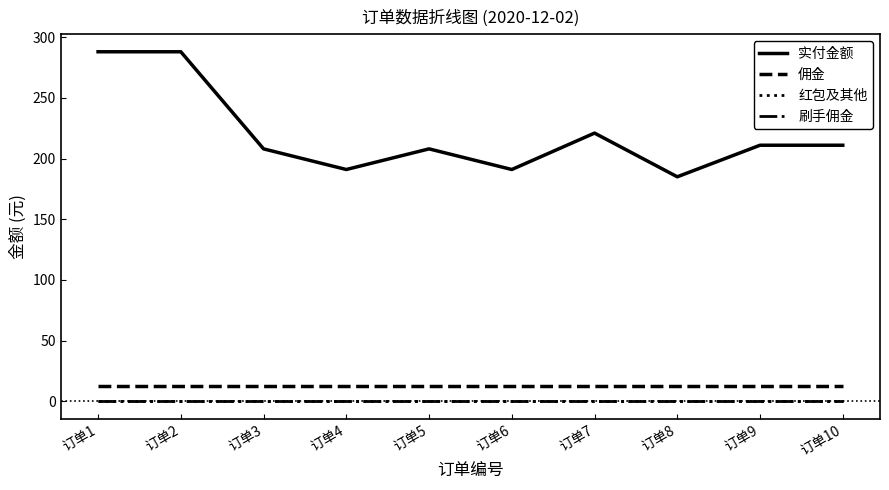

True or false: 刷手佣金 and 佣金 cross at least once.

False